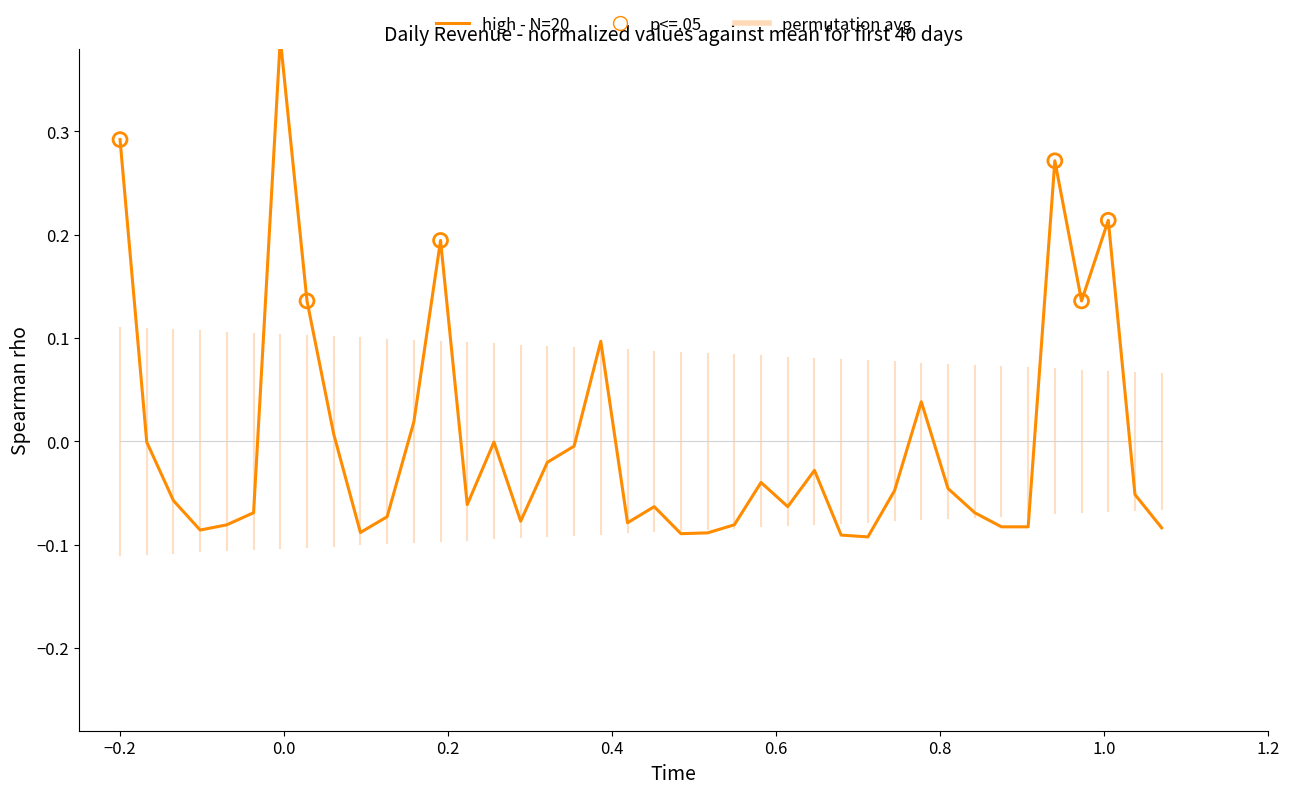

What is the change in value from 2024-01-13 to 2024-02-05?

+0.1